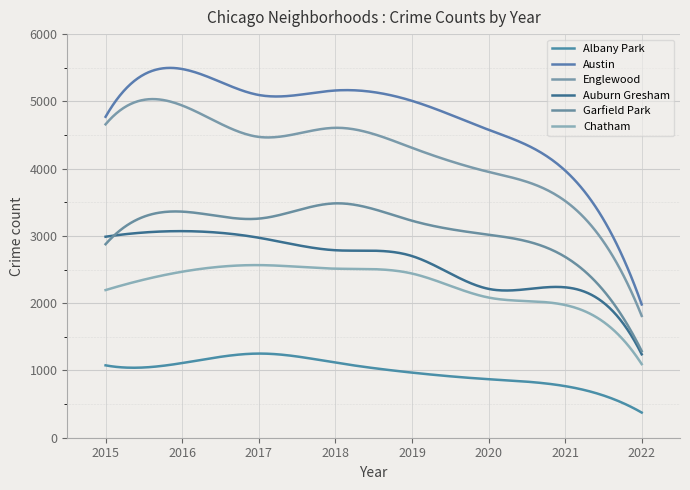

List the series in order of their peak value, lowest first.

Albany Park, Chatham, Auburn Gresham, Garfield Park, Englewood, Austin